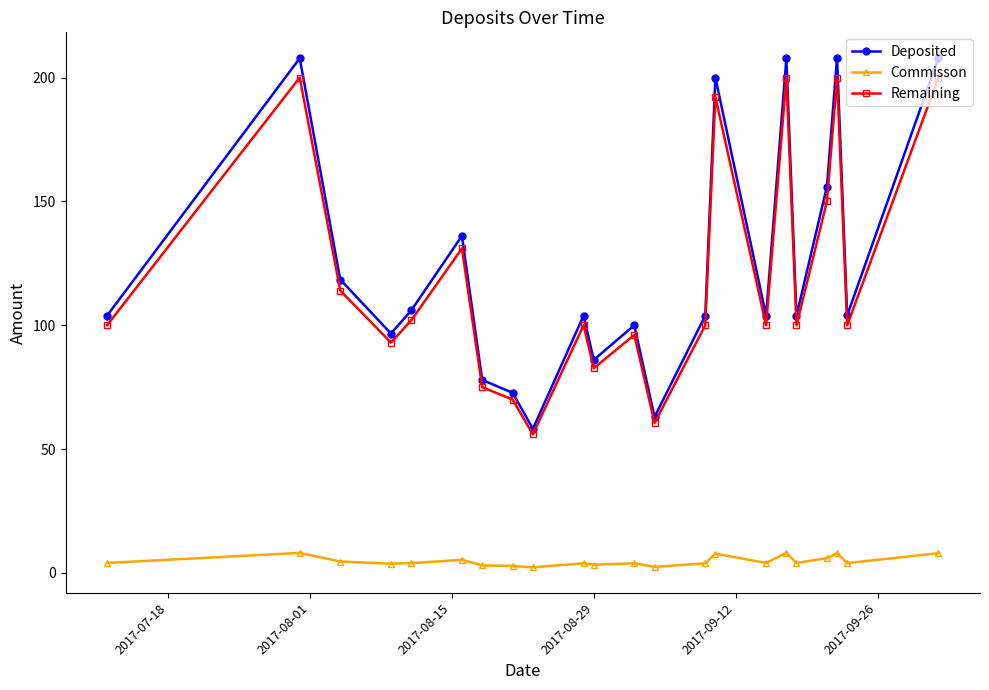

Which series has the widest spread of values?

Deposited